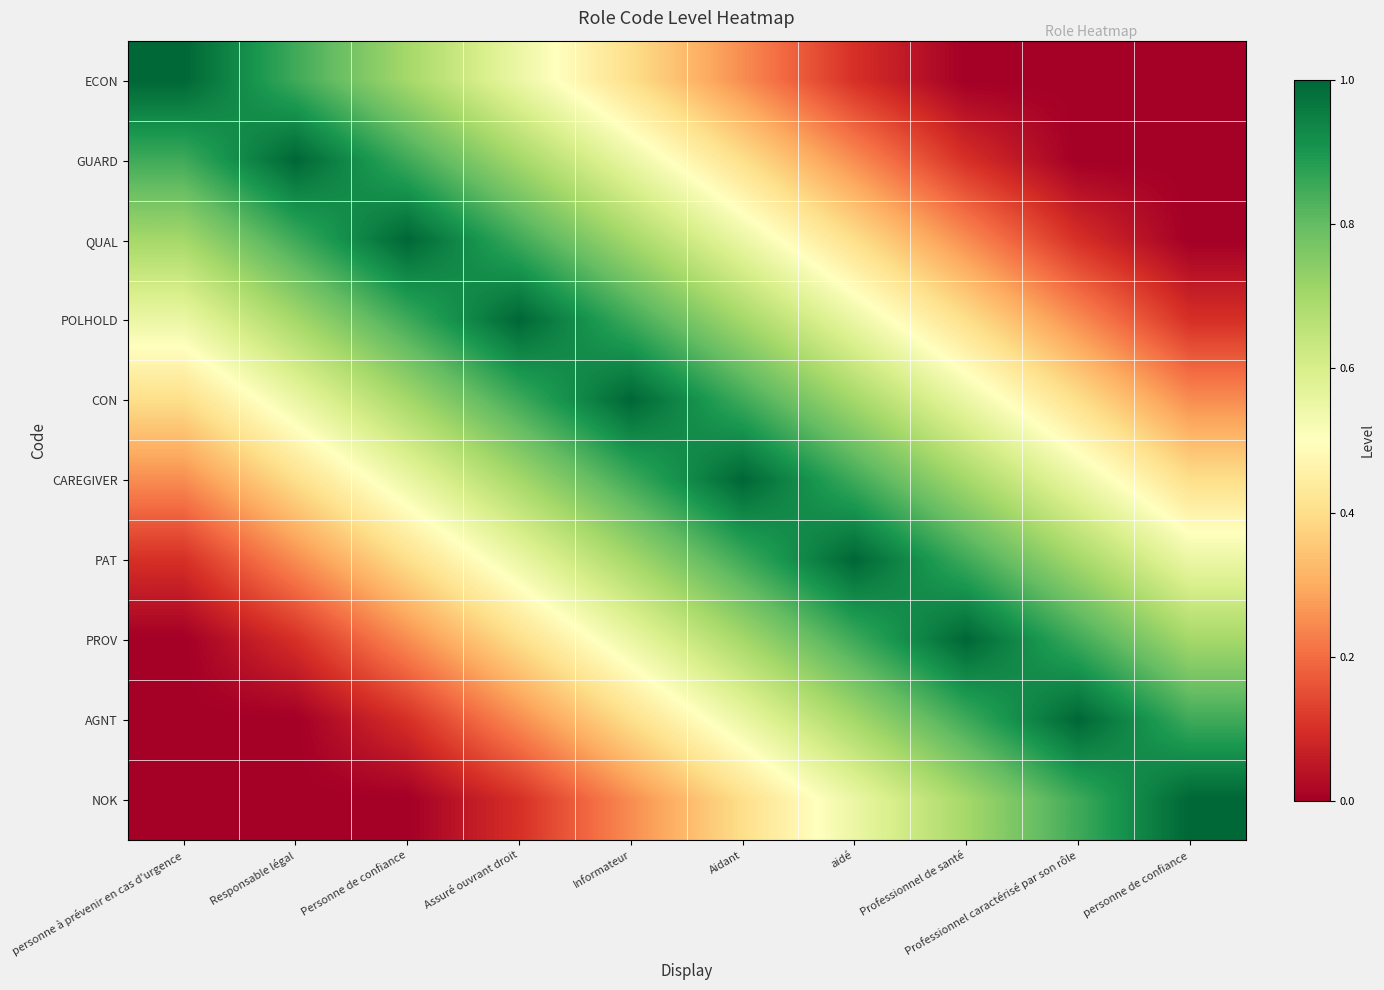

What is the total value across all series at Assuré ouvrant droit?

6.0